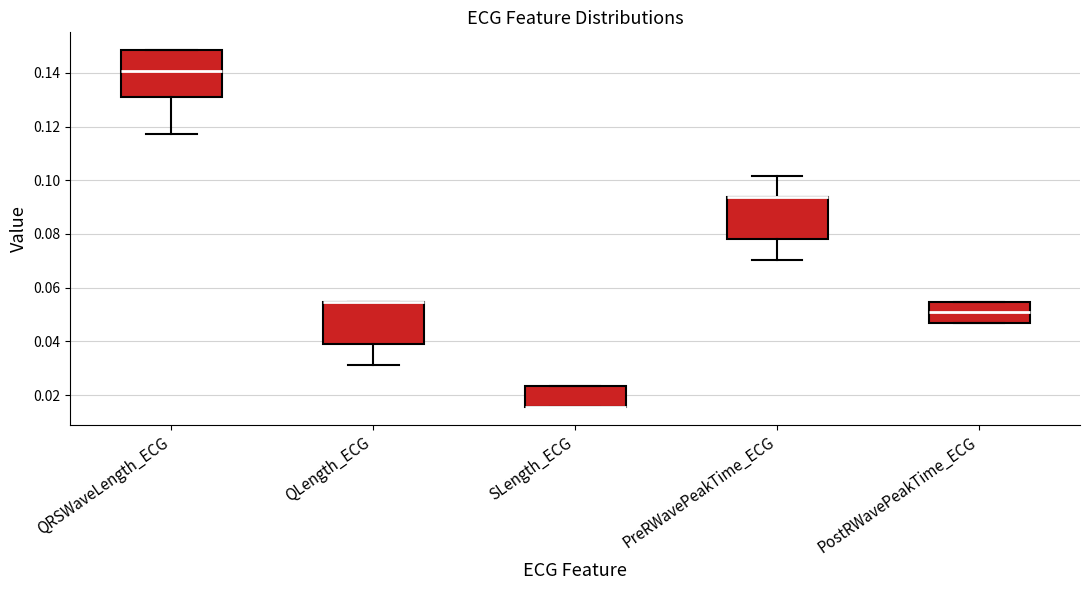

Reading left to right, read every box against the y-axis: the position of its median line, the range the box covers, and the ends of its whiskers. The values are not printed on the chart, so give them approximately, as read against the axis.

QRSWaveLength_ECG: median 0.140, box 0.130 to 0.148, whiskers 0.118 to 0.148
QLength_ECG: median 0.054 (drawn on the box's upper edge), box 0.040 to 0.054, whiskers 0.032 to 0.054
SLength_ECG: median 0.016 (drawn on the box's lower edge), box 0.016 to 0.024, whiskers 0.016 to 0.024
PreRWavePeakTime_ECG: median 0.094 (drawn on the box's upper edge), box 0.078 to 0.094, whiskers 0.070 to 0.102
PostRWavePeakTime_ECG: median 0.050, box 0.046 to 0.054, whiskers 0.046 to 0.054